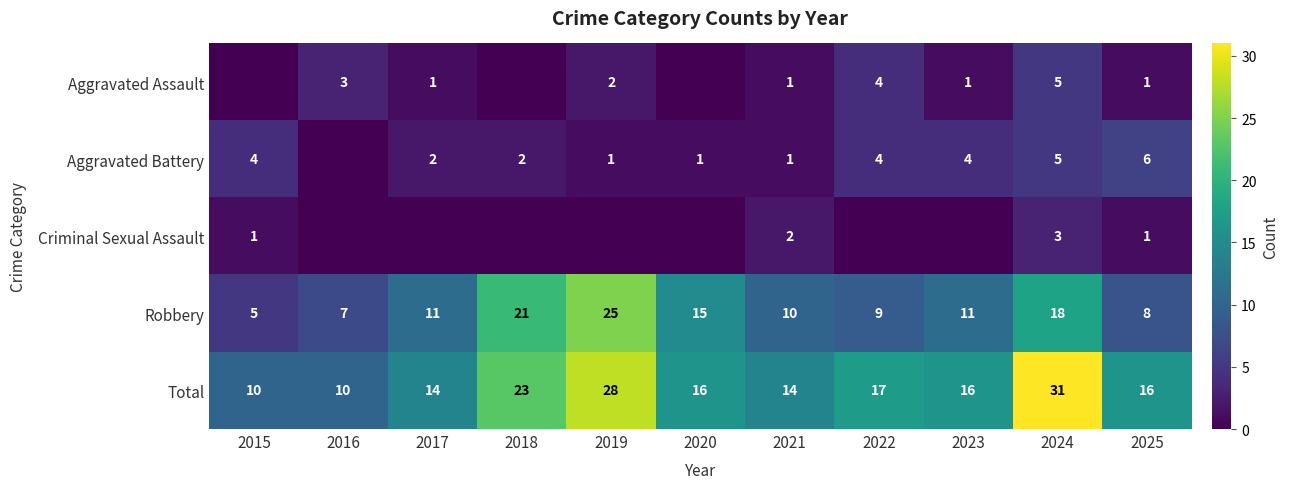

Is it true that Robbery equals 26 at 2024?

False